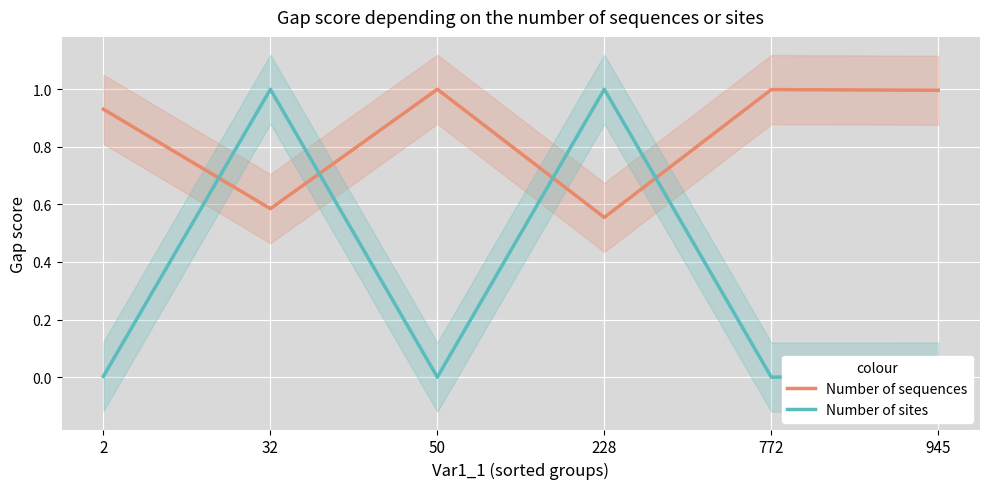

Reading left to right, what are all the values shown in this chart?

Number of sequences: 2=0.9	32=0.6	50=1.0	228=0.6	772=1.0	945=1.0
Number of sites: 2=0.0	32=1.0	50=0.0	228=1.0	772=0.0	945=0.0